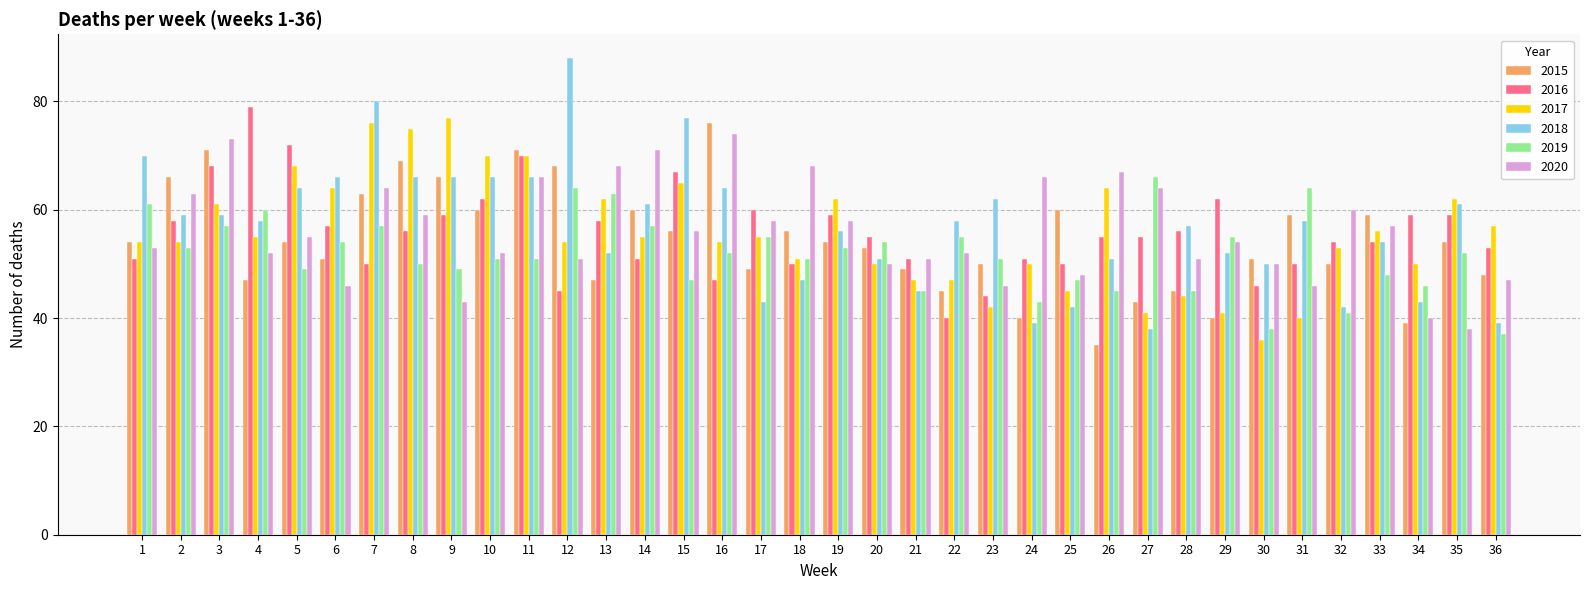

How many bars are there in each group?

6